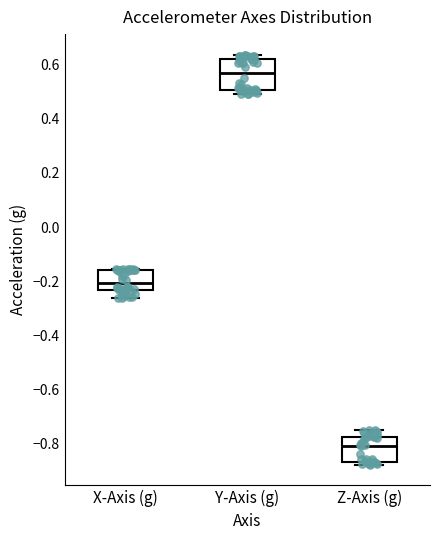

Comparing the boxes themselves (not the whiskers), which one is the tallest?

Y-Axis (g)